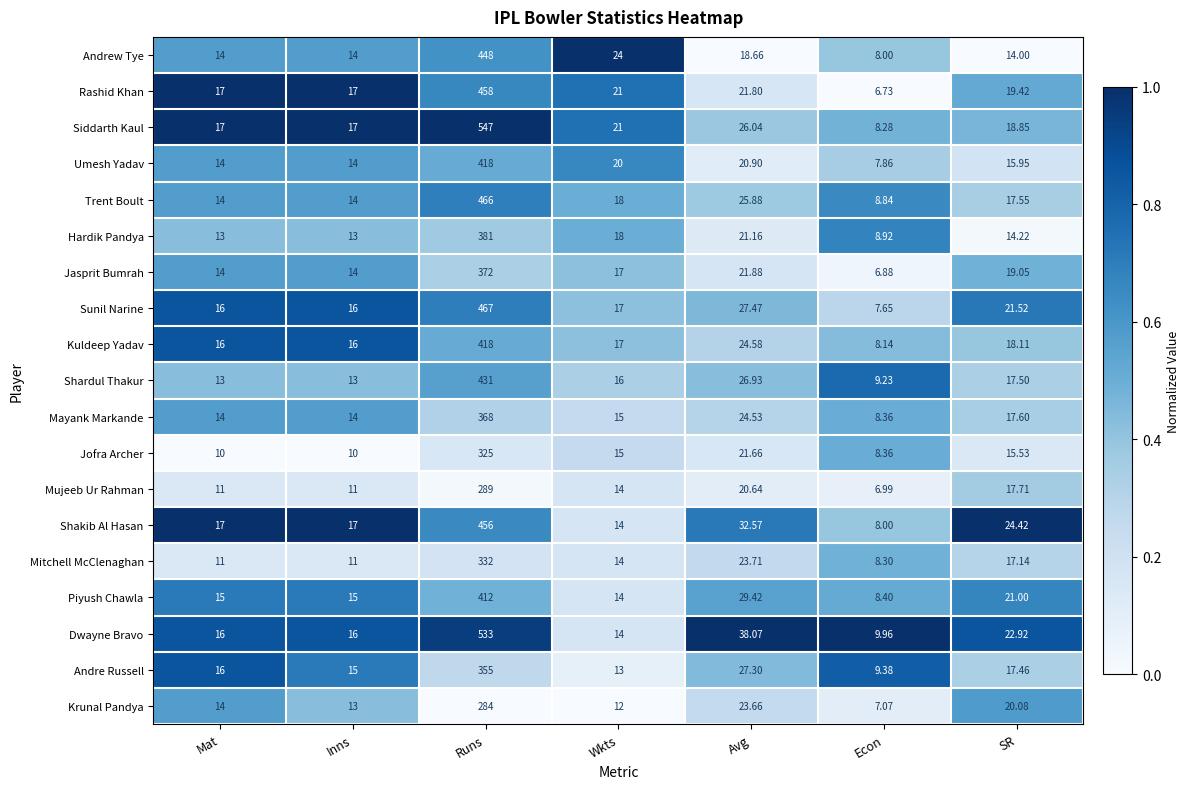

Which category has the highest value in the Dwayne Bravo series?

Runs